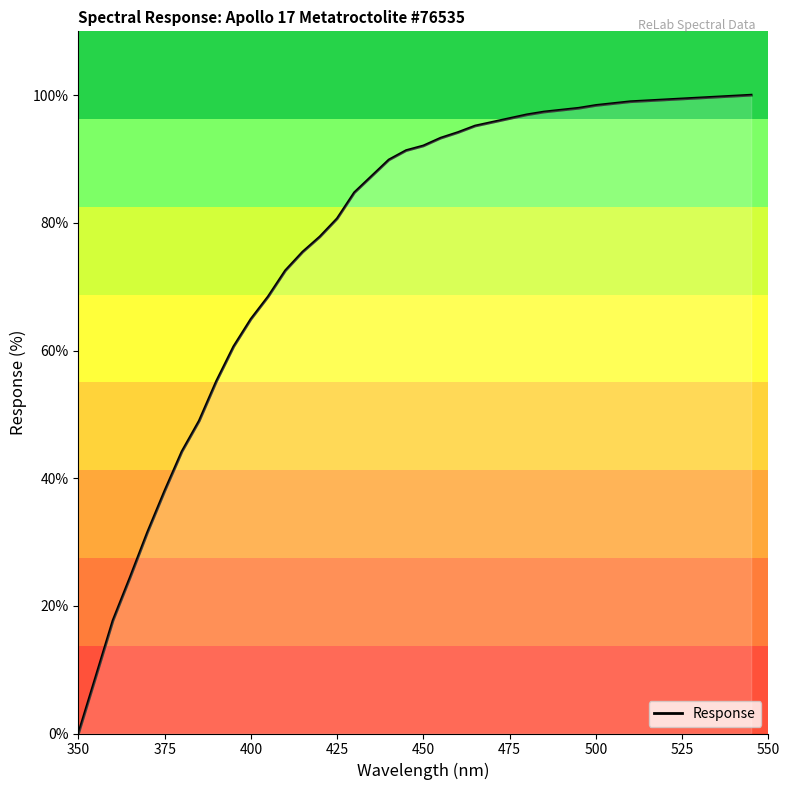

What is the difference between the maximum and minimum values?

100.0